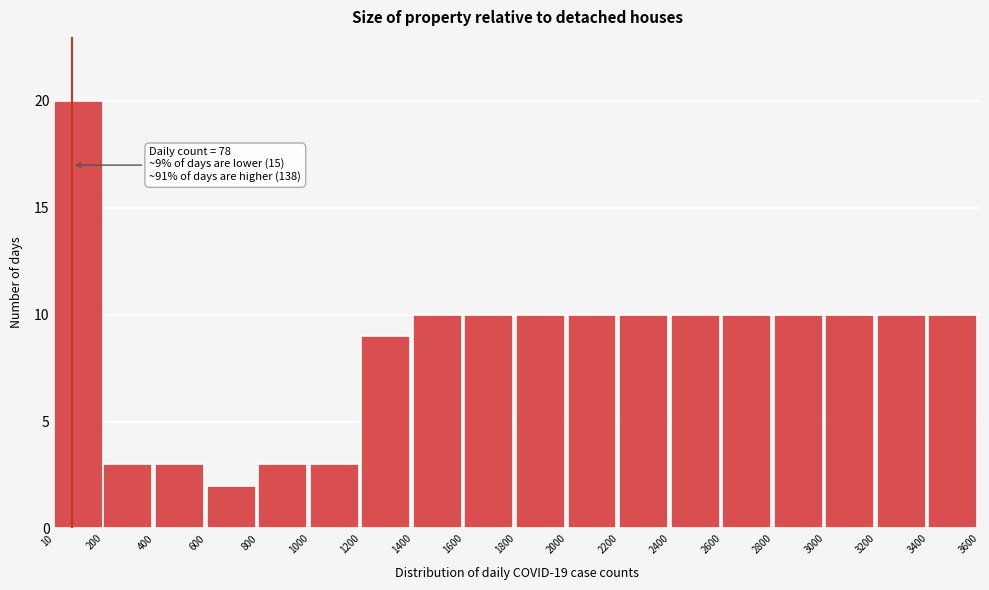

Which range on the x-axis has the tallest bar?

10 to 200